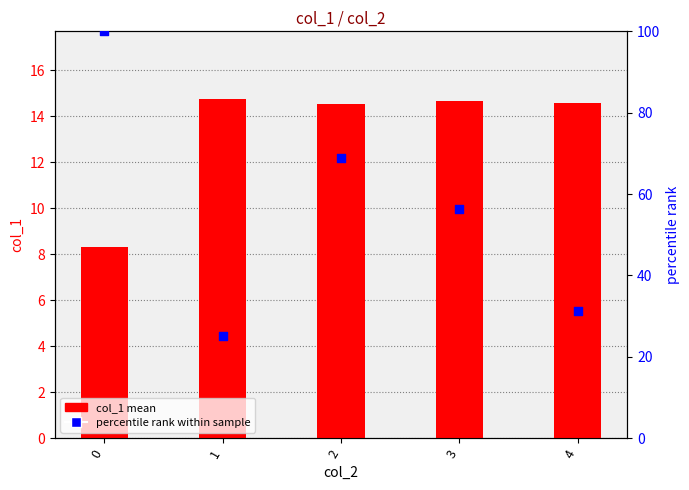

Which series reaches the maximum Y coordinate?

percentile rank